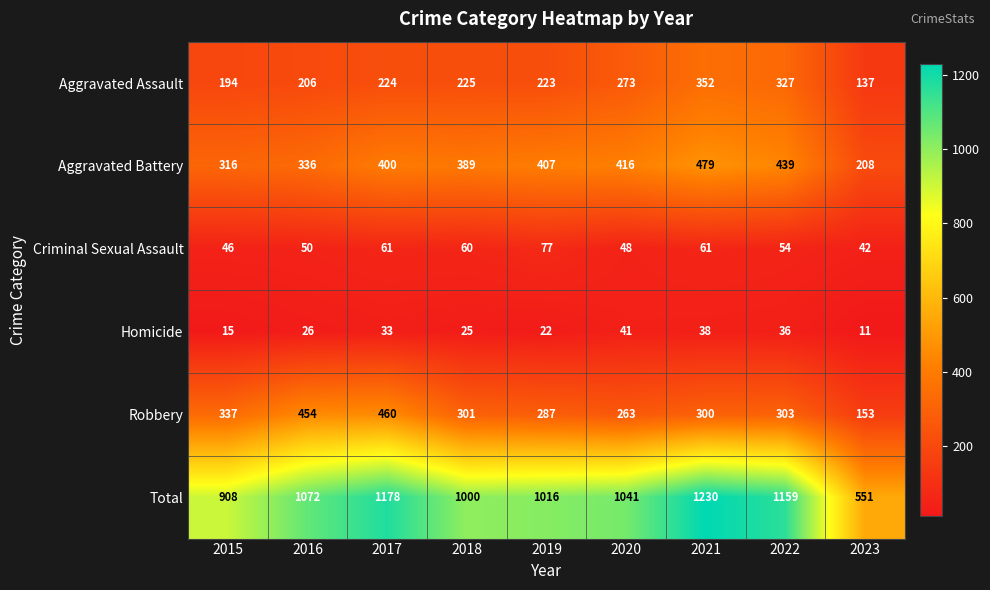

What is the difference between the Homicide values at 2022 and 2020?

5